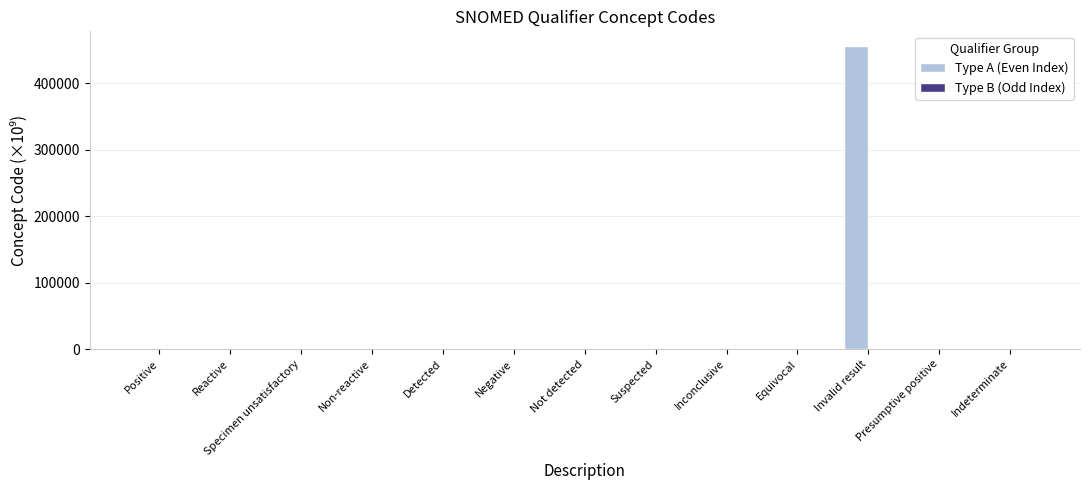

What is the spread (max minus min) of values at Indeterminate?

0.1